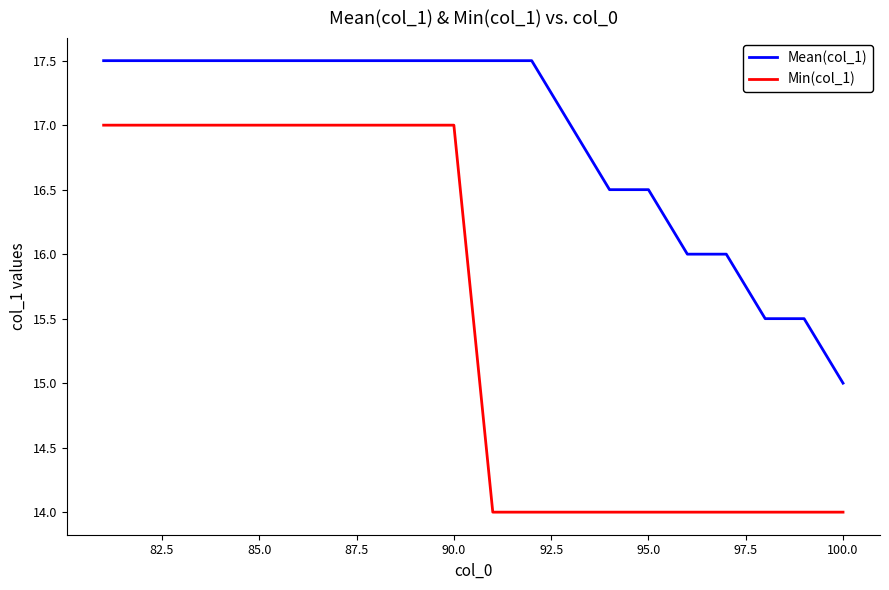

What is the lowest value of the Min(col_1) series?

14.0